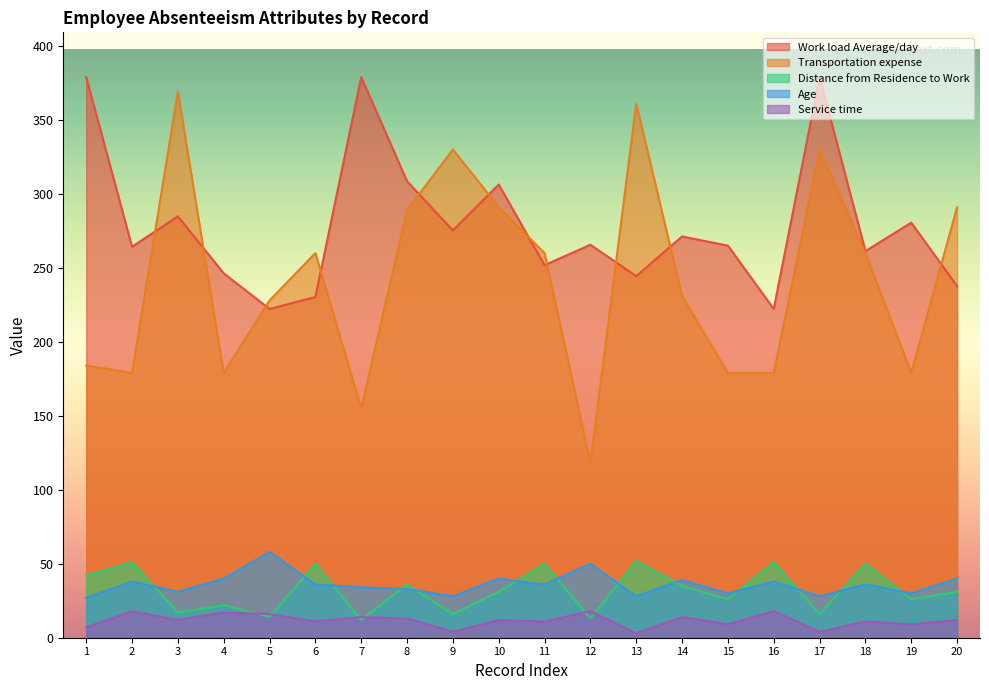

What is the sum of the Service time values at 9 and 5?

20.0